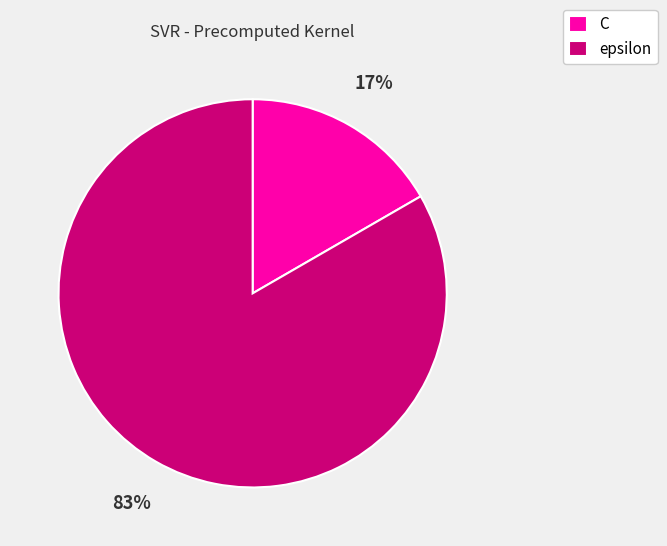

What percentage is the epsilon slice, to the nearest percent?

83%